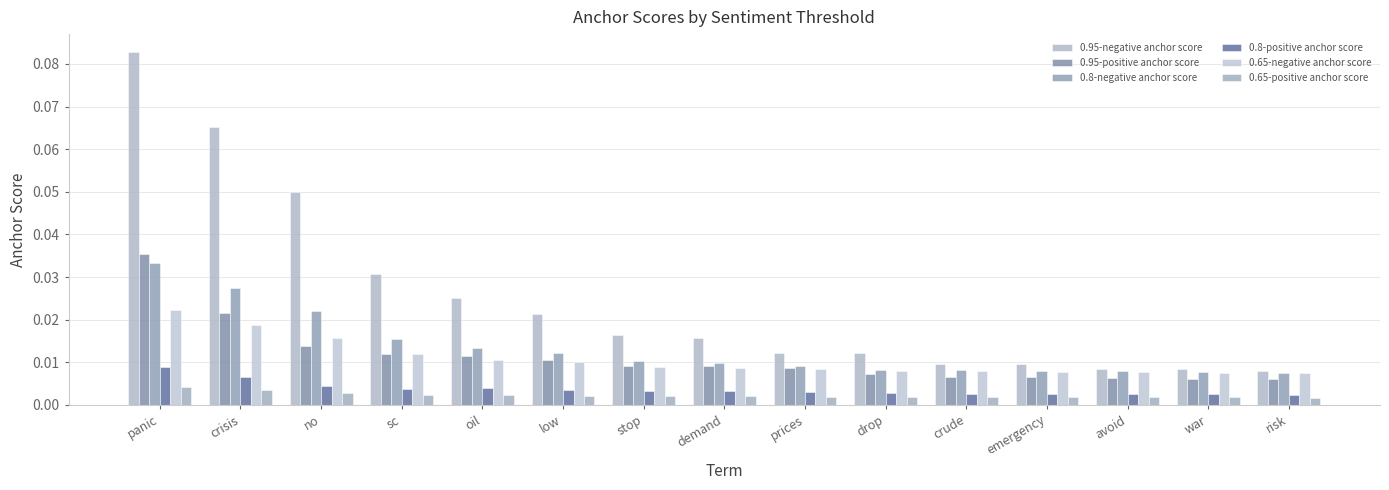

What is the greatest value displayed?

0.1